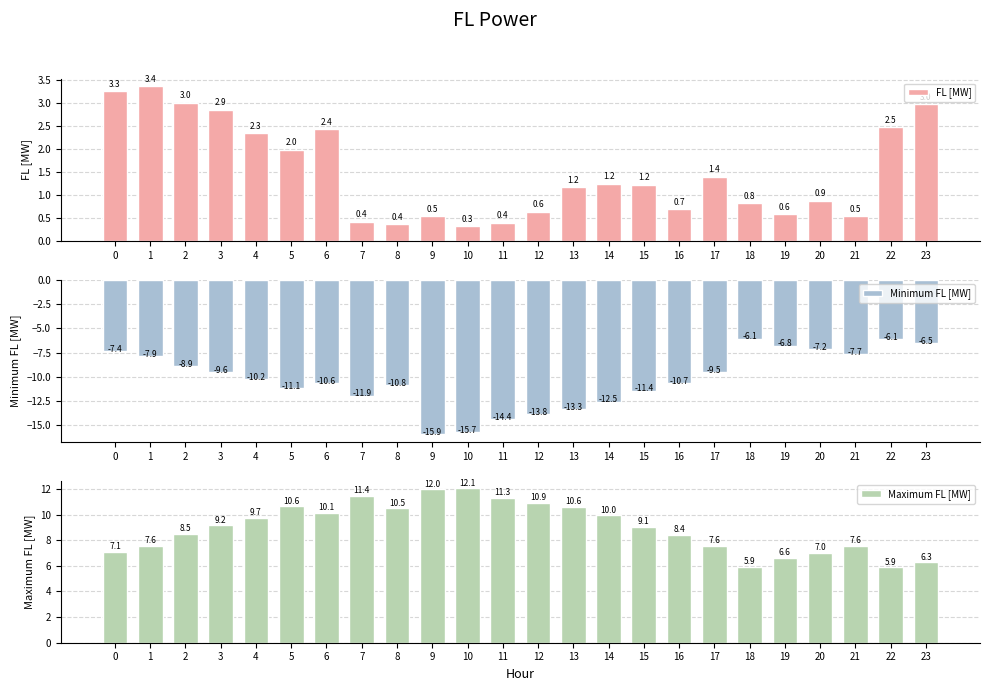

At 18, list the series in order from largest to smallest.

Maximum FL [MW], FL [MW], Minimum FL [MW]